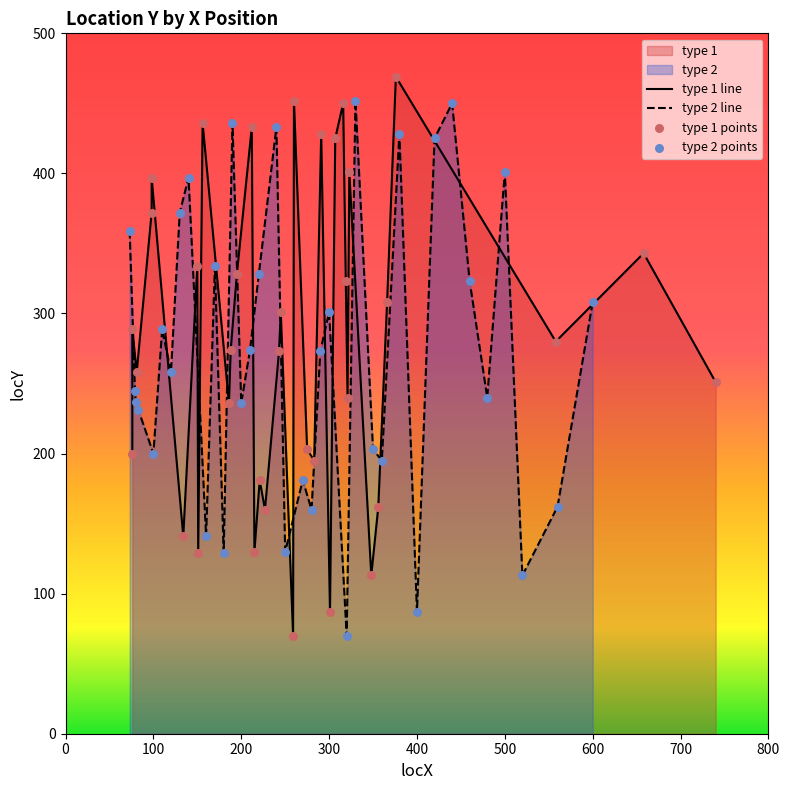

What is the lowest value of the type 2 line series?

70